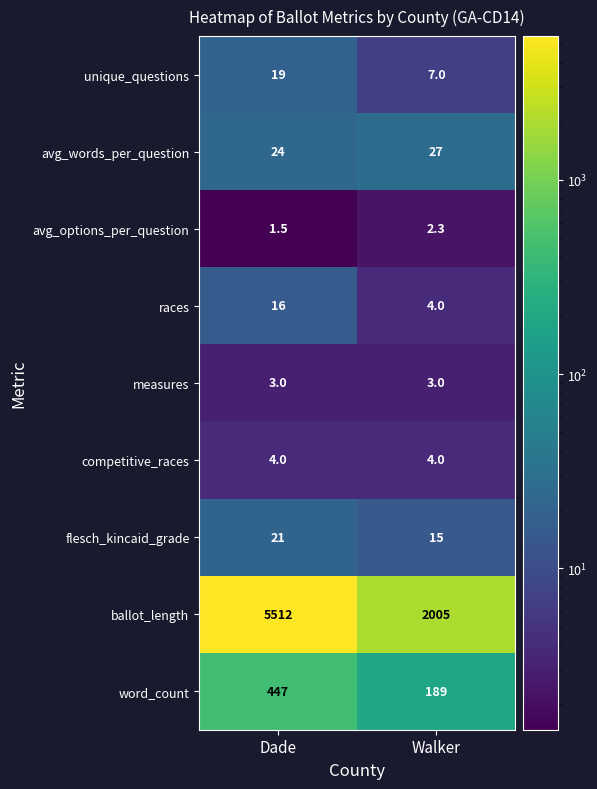

What is the difference between the maximum and minimum values in the word_count series?

258.0